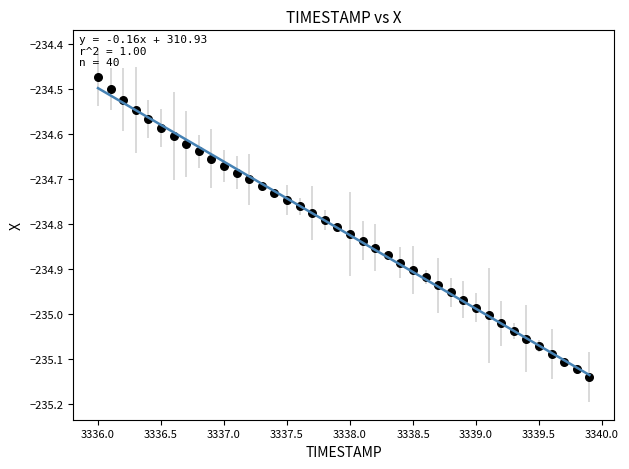

What is the range of Y values (max minus min)?

0.7